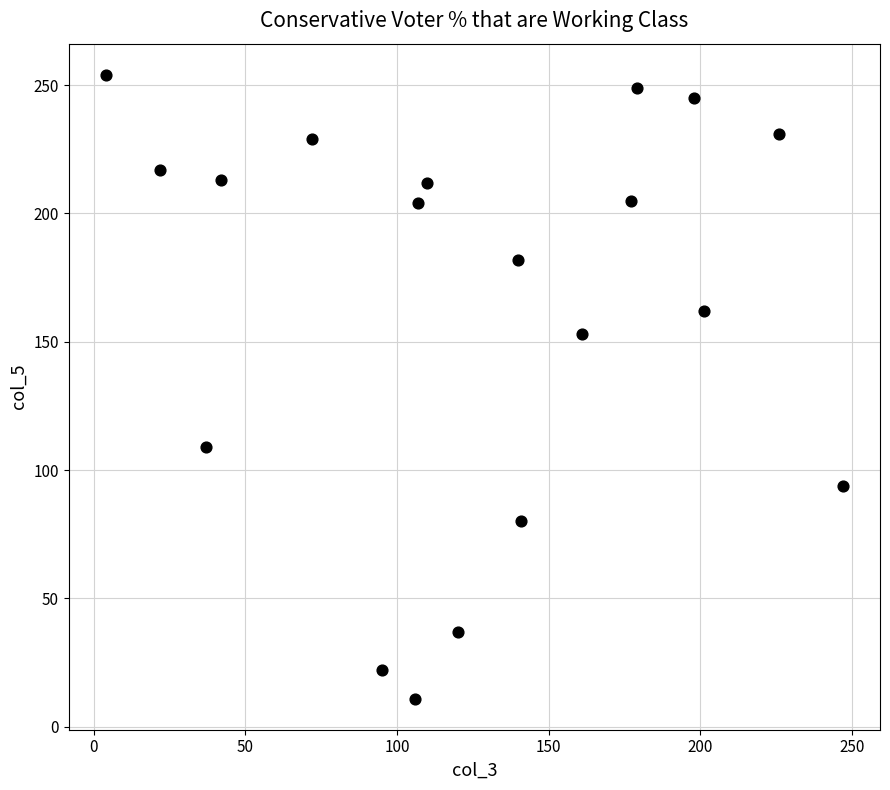

What is the range of X values (max minus min)?

243